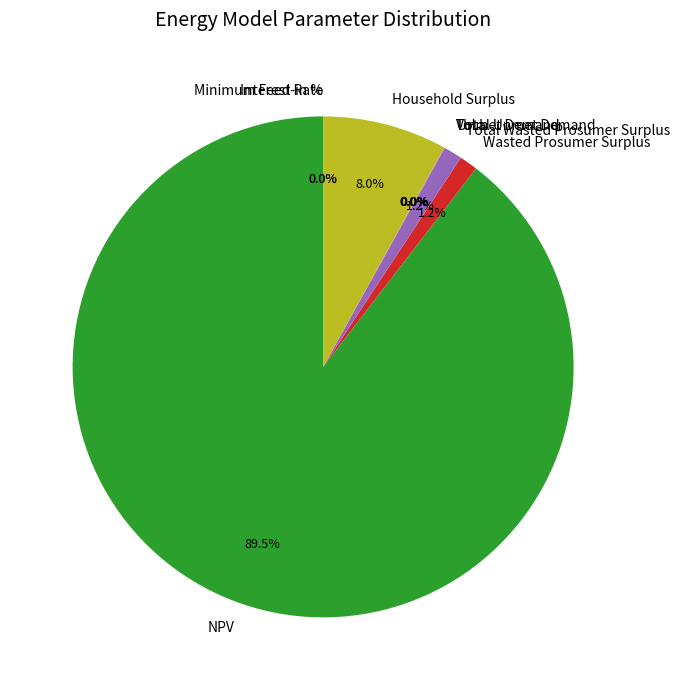

To the nearest percent, what is the average slice percentage?

11%